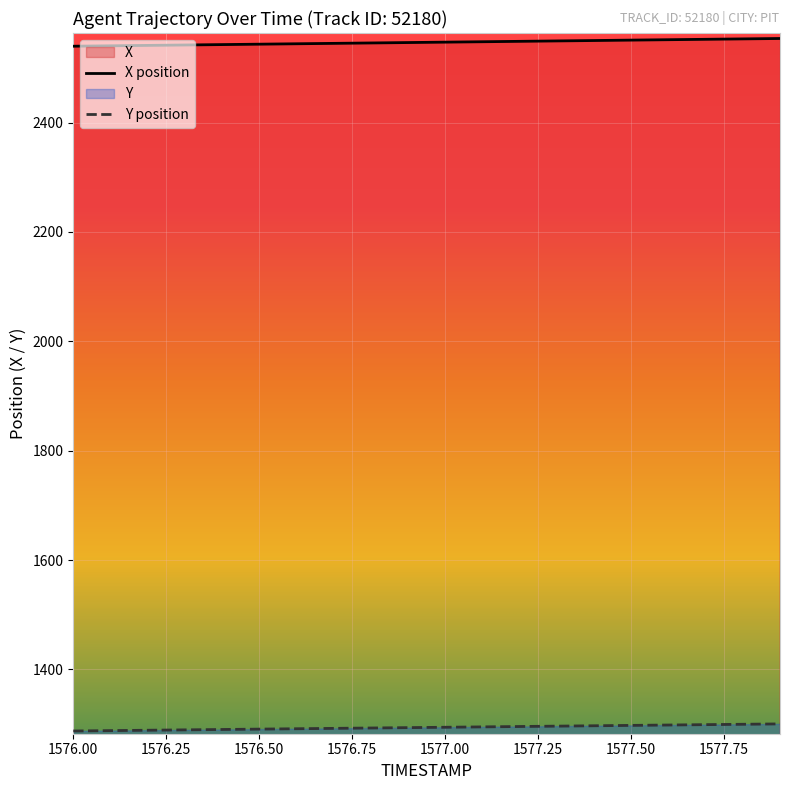

The value of Y position at 1577.50 is 833.5. True or false?

False